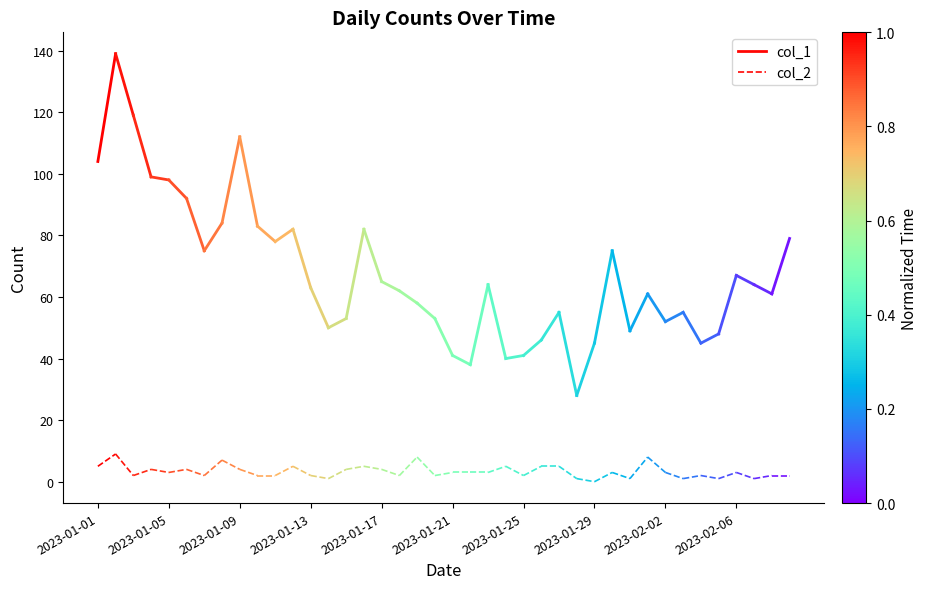

The value of col_1 at 2023-01-05 is 202. True or false?

False